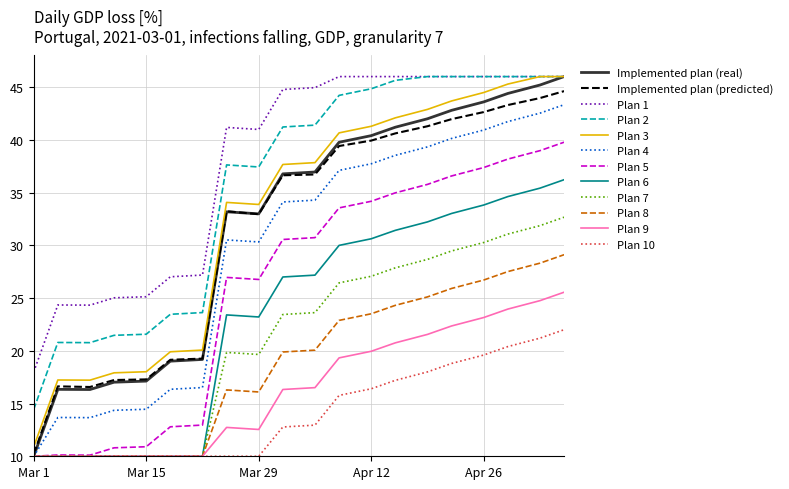

What is the highest value of the Implemented plan (real) series?

46.0